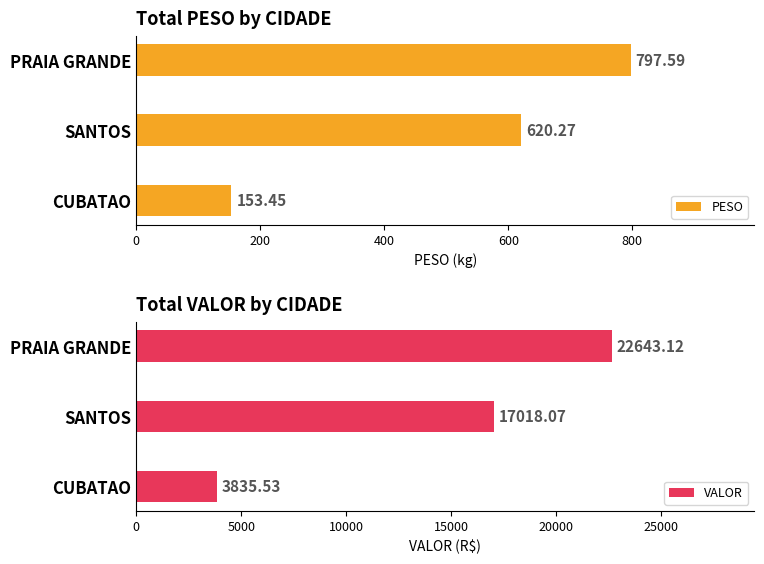

What is the value of the PESO bar at the 1st from the left?

797.6